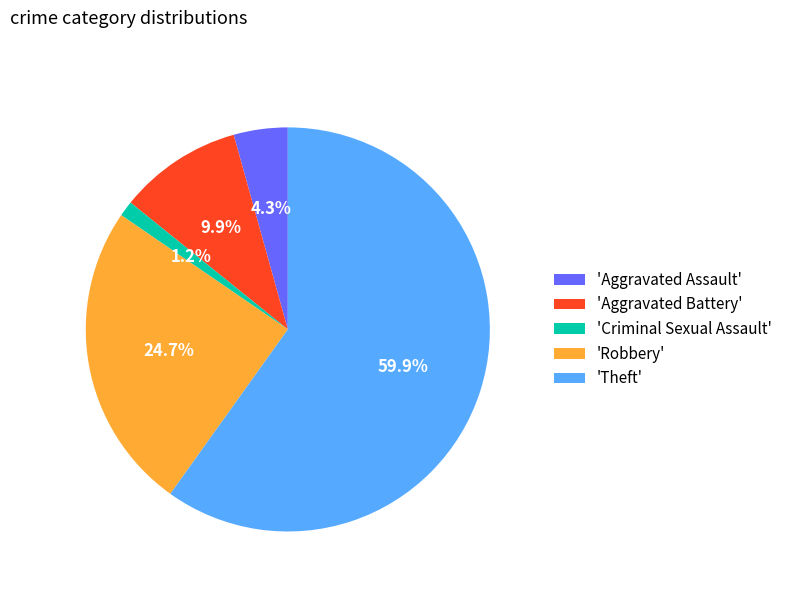

Which slice represents more than half of the pie?

'Theft'